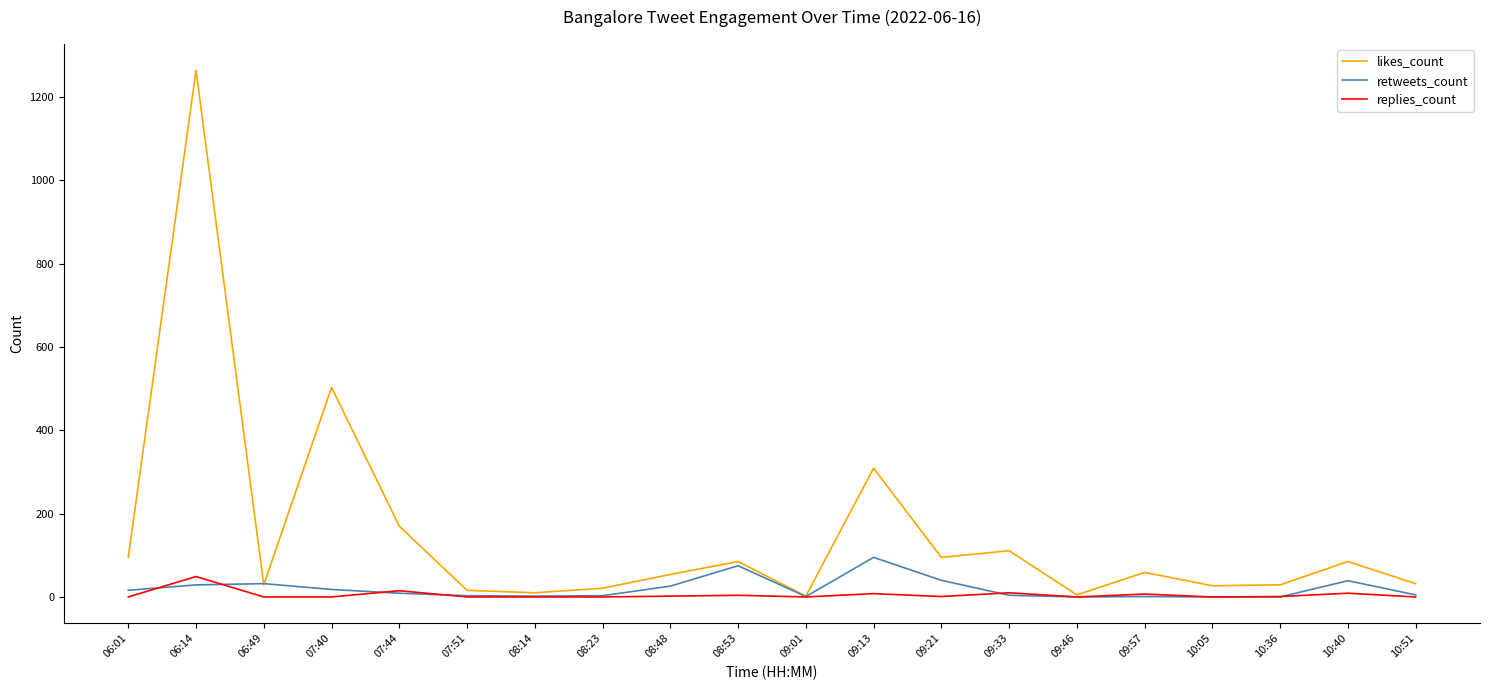

What is the difference between the second highest and second lowest values in the retweets_count series?

75